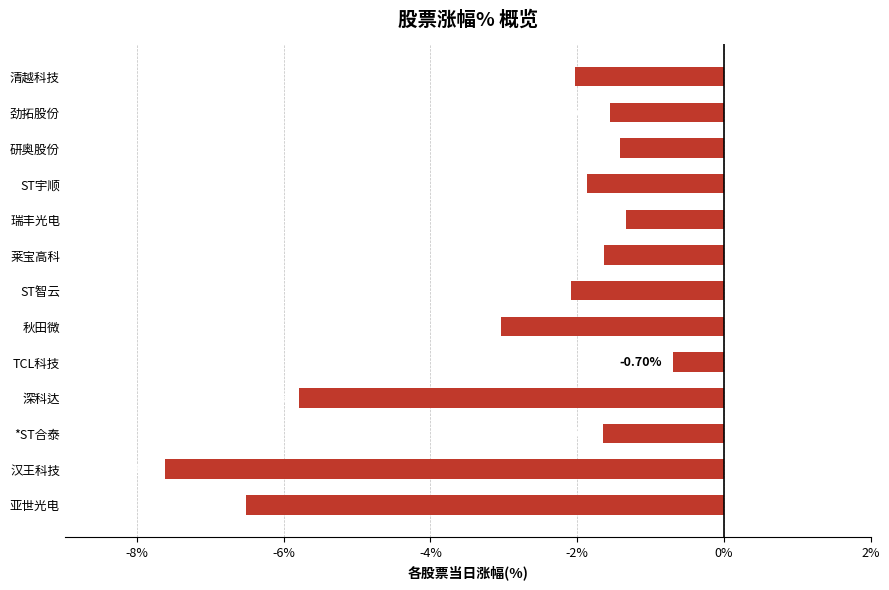

List the labels in order of value, smallest first.

汉王科技, 亚世光电, 深科达, 秋田微, ST智云, 清越科技, ST宇顺, *ST合泰, 莱宝高科, 劲拓股份, 研奥股份, 瑞丰光电, TCL科技